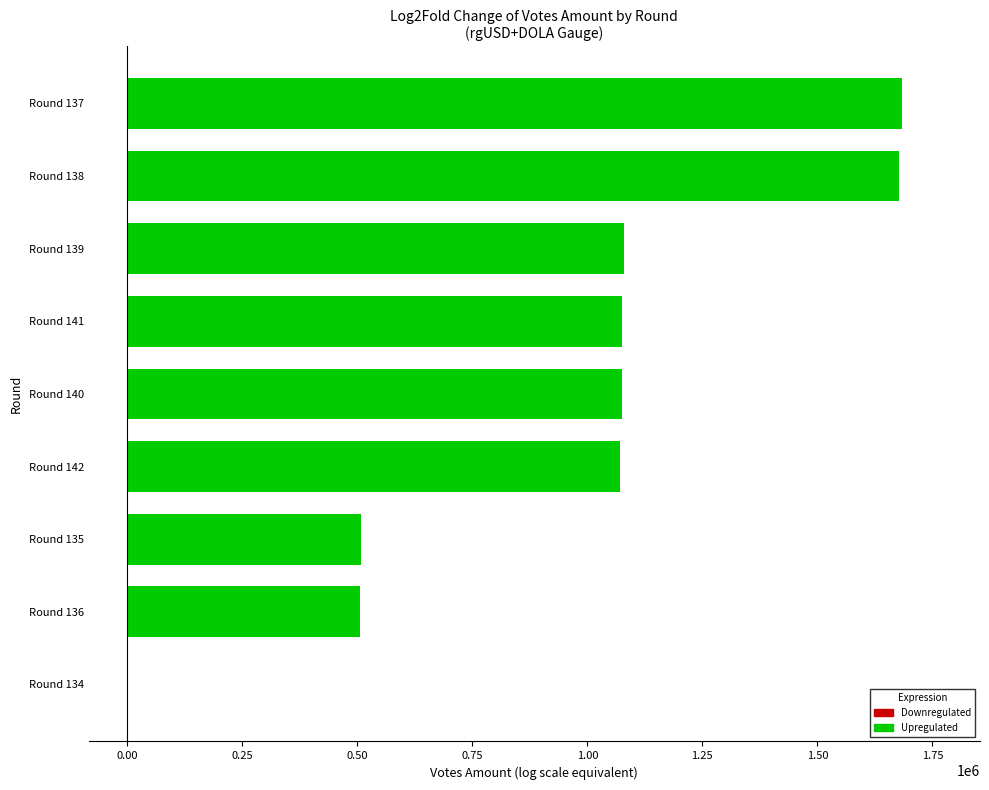

Is it true that the value at Round 136 is 505269.8?

True